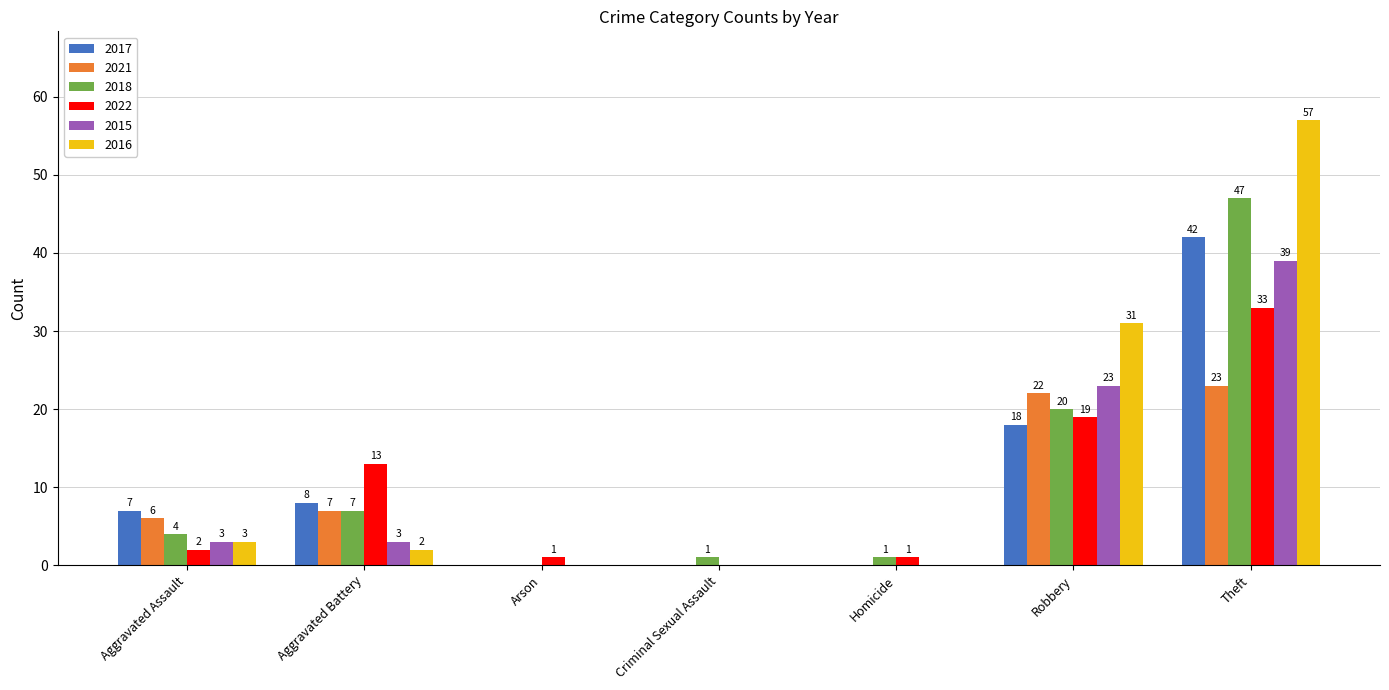

Where is 2016 nearest to the value 28?

Robbery